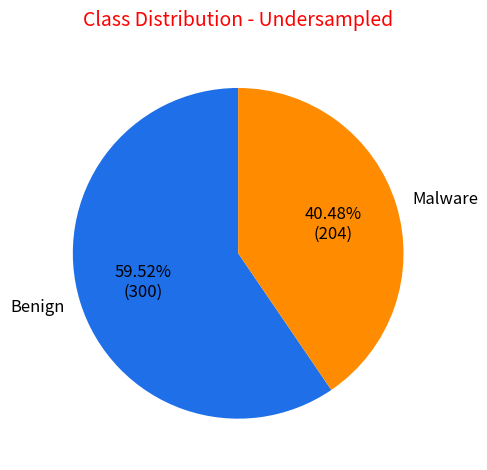

Is there a majority slice in this chart?

Yes